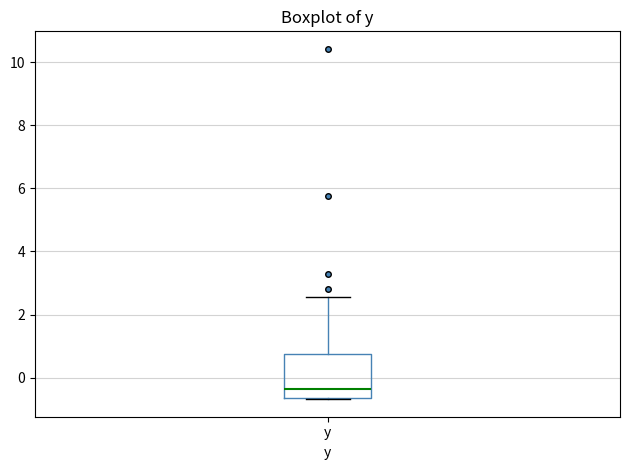

Read this box plot against the y-axis: the position of the median line, the range covered by the box, and the ends of both whiskers. The values are not printed on the chart, so give them approximately, as read against the axis.

median -0.4, box -0.6 to 0.8, whiskers -0.6 to 2.6